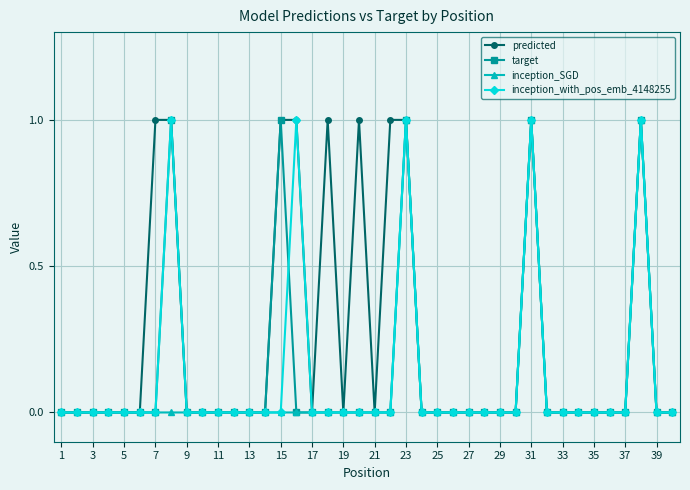

Which series has the largest total across all categories?

predicted